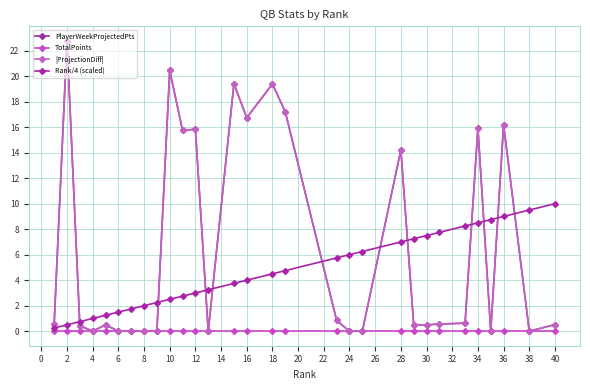

How many data points in |ProjectionDiff| are above 0?

20